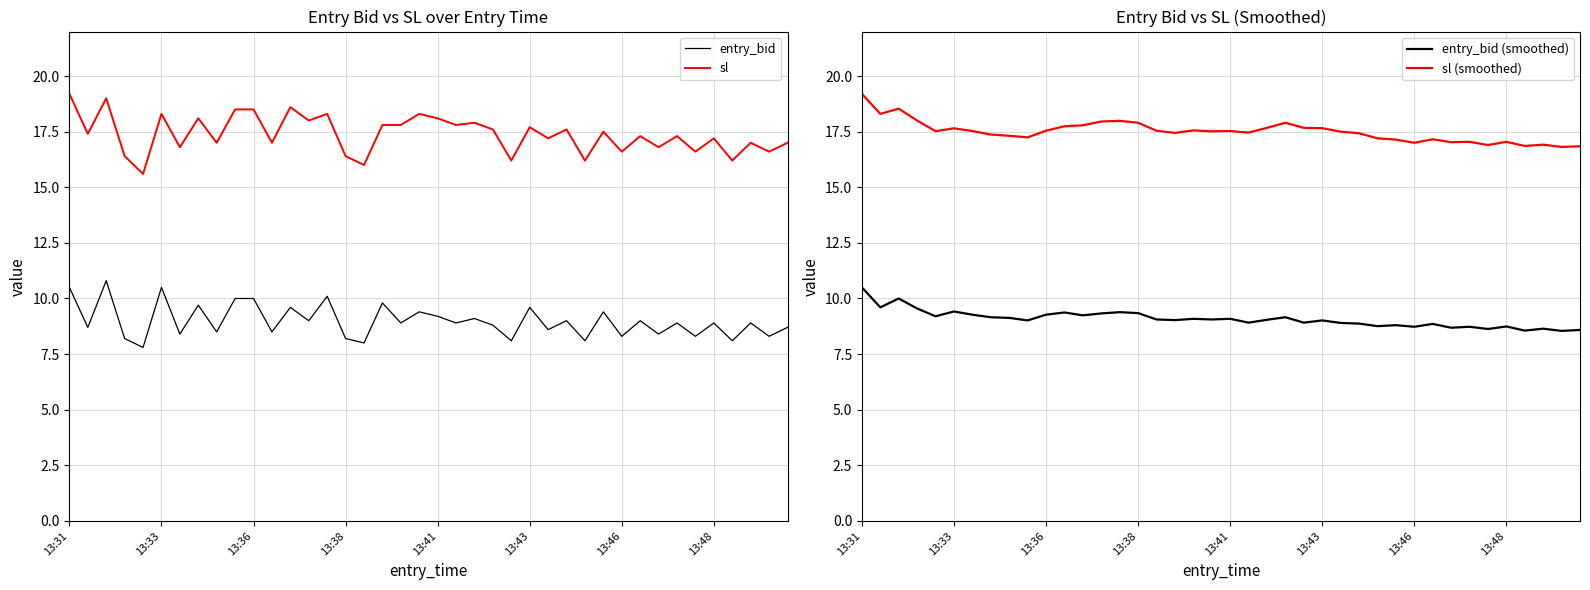

Reading left to right, list all the values displayed in this chart.

entry_bid: 10.5	8.7	10.8	8.2	7.8	10.5	8.4	9.7	8.5	10.0	10.0	8.5	9.6	9.0	10.1	8.2	8.0	9.8	8.9	9.4	9.2	8.9	9.1	8.8	8.1	9.6	8.6	9.0	8.1	9.4	8.3	9.0	8.4	8.9	8.3	8.9	8.1	8.9	8.3	8.7
sl: 19.2	17.4	19.0	16.4	15.6	18.3	16.8	18.1	17.0	18.5	18.5	17.0	18.6	18.0	18.3	16.4	16.0	17.8	17.8	18.3	18.1	17.8	17.9	17.6	16.2	17.7	17.2	17.6	16.2	17.5	16.6	17.3	16.8	17.3	16.6	17.2	16.2	17.0	16.6	17.0
entry_bid (smoothed): 10.5	9.6	10.0	9.6	9.2	9.4	9.3	9.2	9.1	9.0	9.3	9.4	9.2	9.3	9.4	9.3	9.1	9.0	9.1	9.1	9.1	8.9	9.0	9.2	8.9	9.0	8.9	8.9	8.8	8.8	8.7	8.9	8.7	8.7	8.6	8.7	8.6	8.6	8.5	8.6
sl (smoothed): 19.2	18.3	18.5	18.0	17.5	17.6	17.5	17.4	17.3	17.2	17.5	17.7	17.8	18.0	18.0	17.9	17.5	17.4	17.6	17.5	17.5	17.5	17.7	17.9	17.7	17.7	17.5	17.4	17.2	17.1	17.0	17.2	17.0	17.0	16.9	17.0	16.9	16.9	16.8	16.8